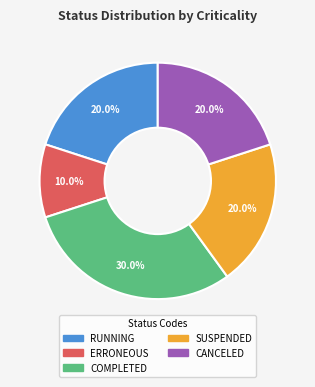

To the nearest percent, what is the difference between the ERRONEOUS and SUSPENDED slice percentages?

10%